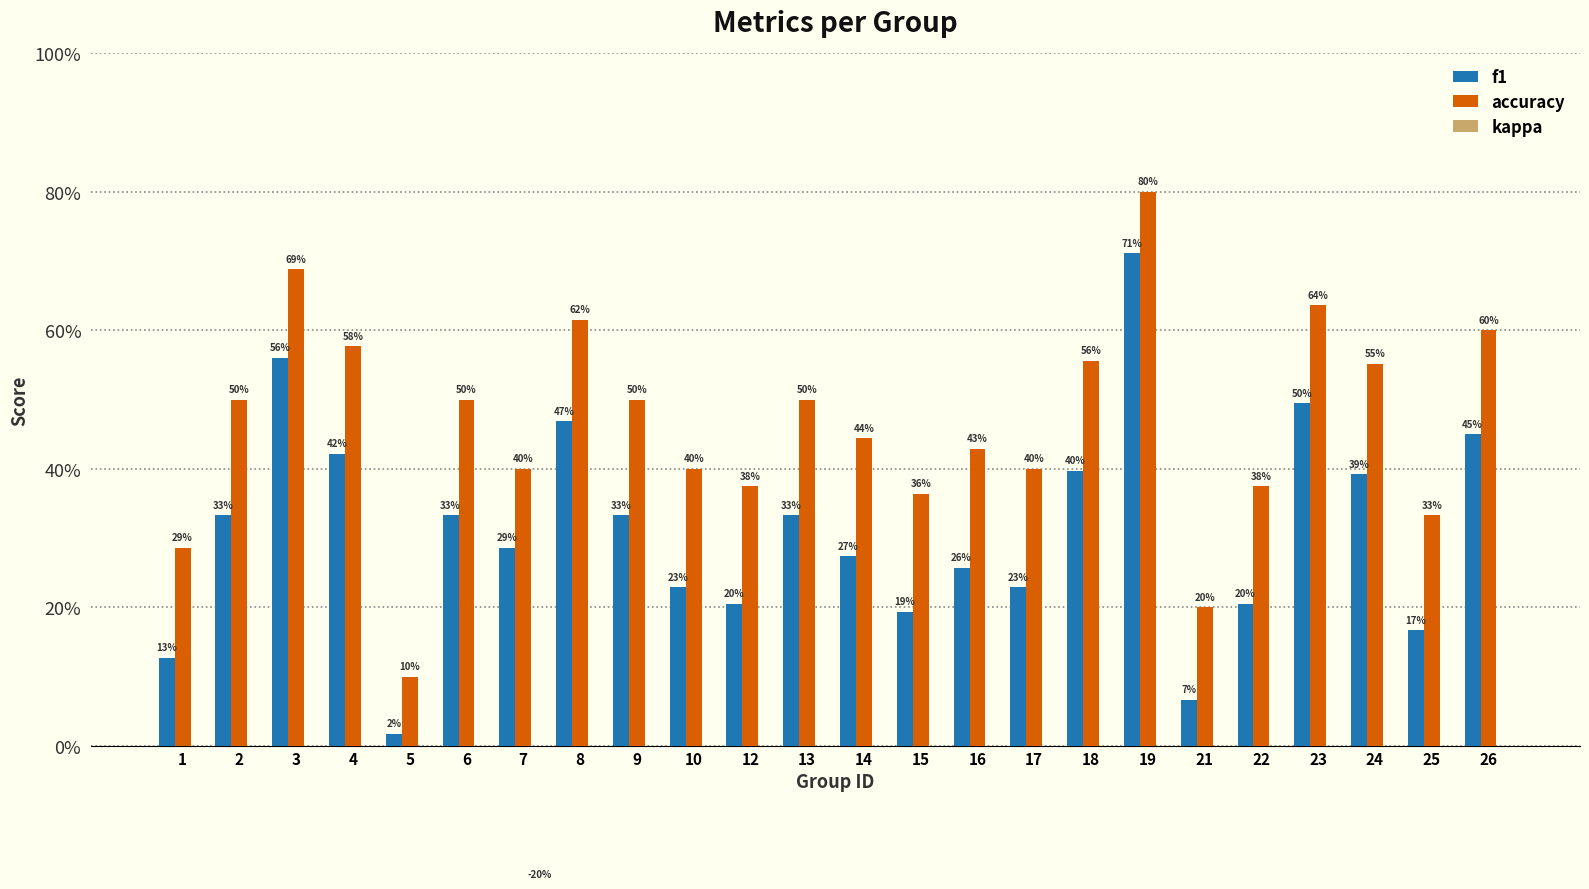

At 1, list the series in order from smallest to largest.

kappa, f1, accuracy